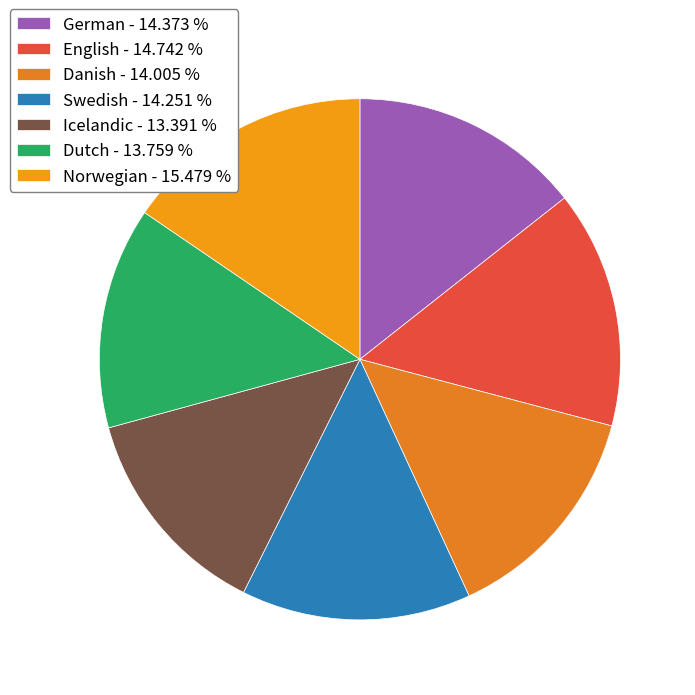

To the nearest percent, what is the difference between the largest and smallest slice percentages?

2%